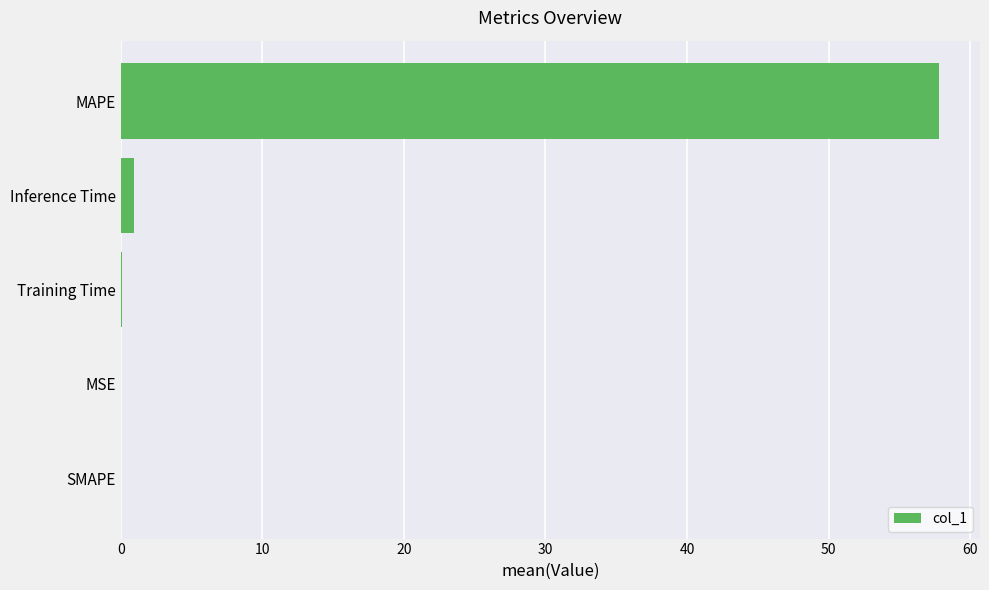

What is the maximum value shown in the chart?

57.8